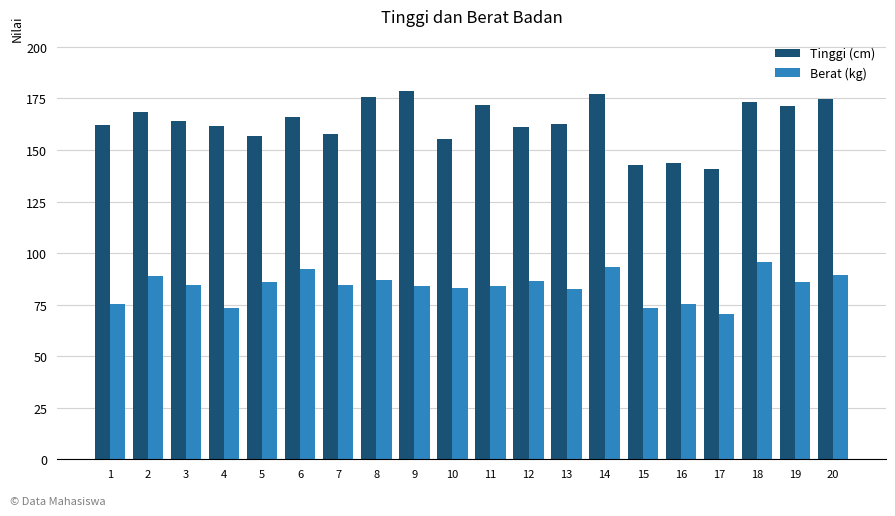

Which series changed the most between 16 and 17?

Berat (kg)